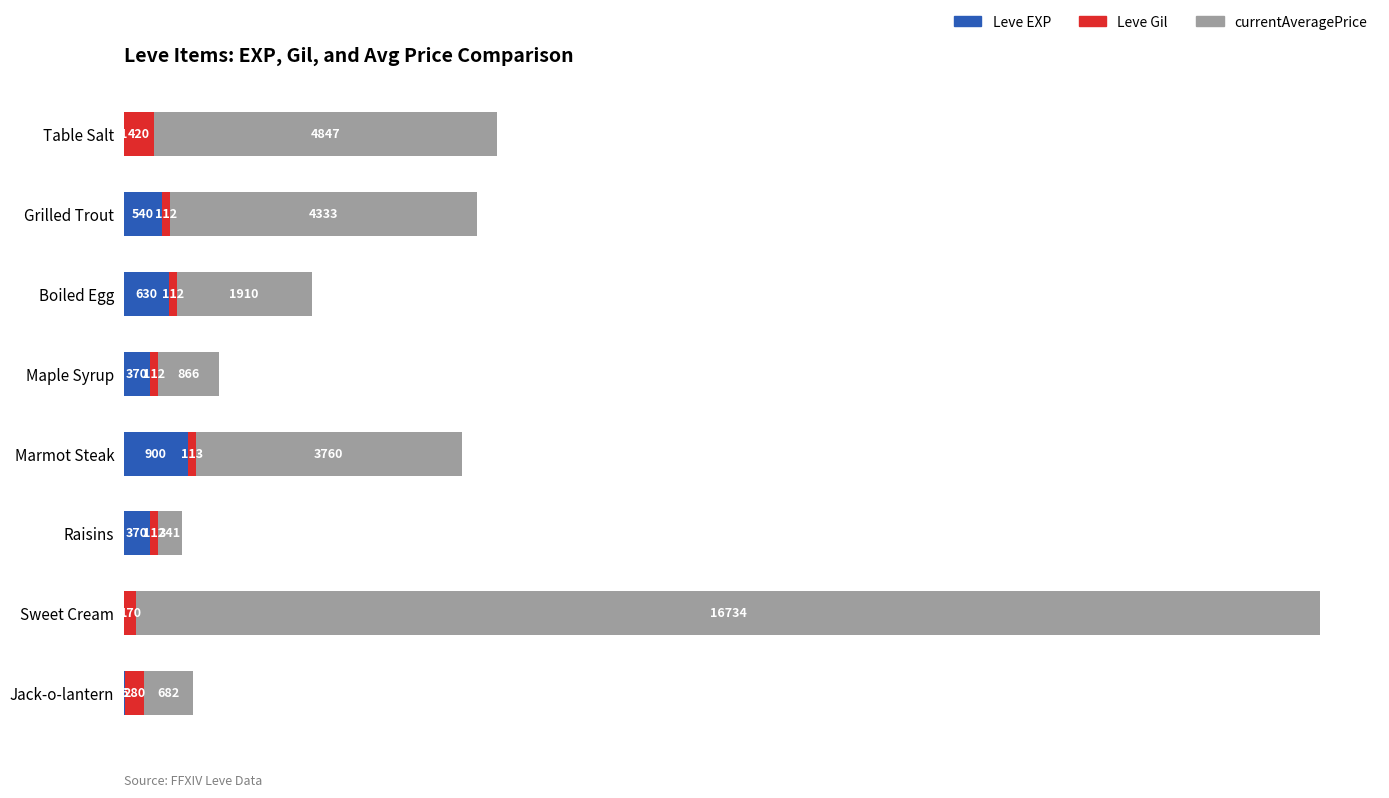

What is the sum of all Leve EXP values?

2818